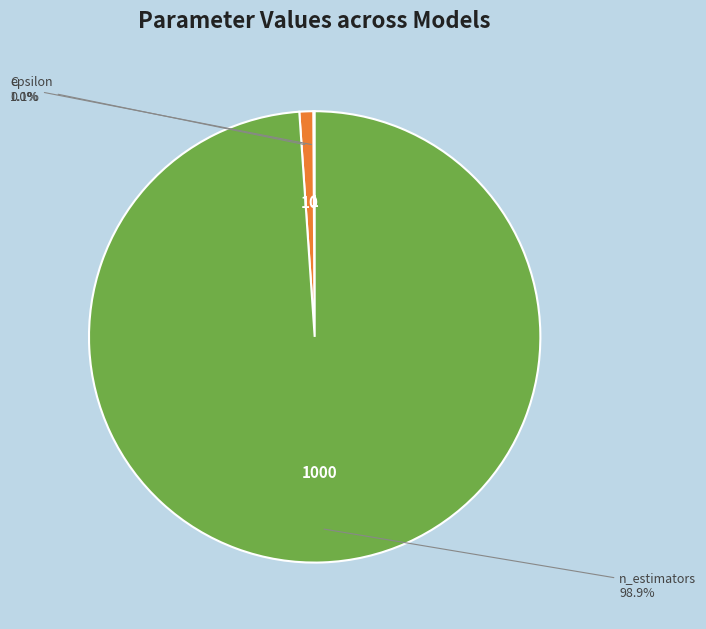

Is there any slice that represents more than half of the pie?

Yes